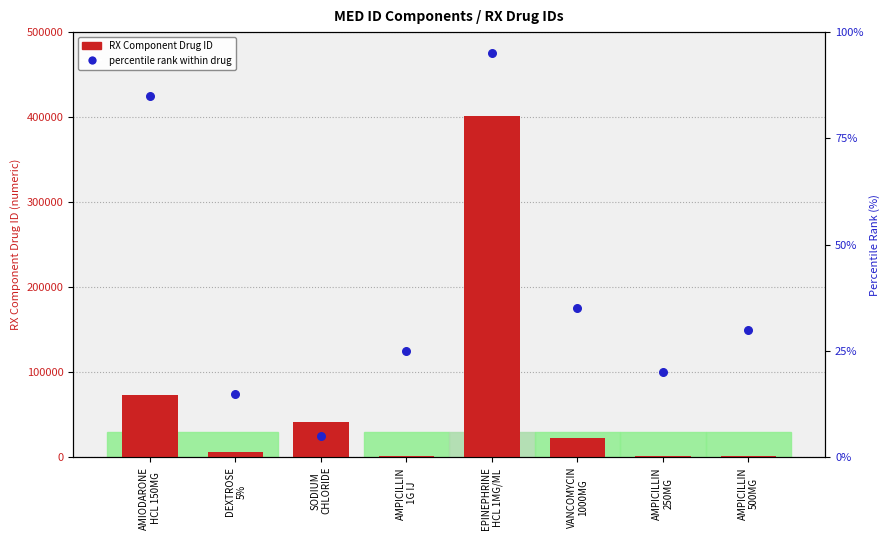

Which series contains the highest Y value?

RX Component Drug ID